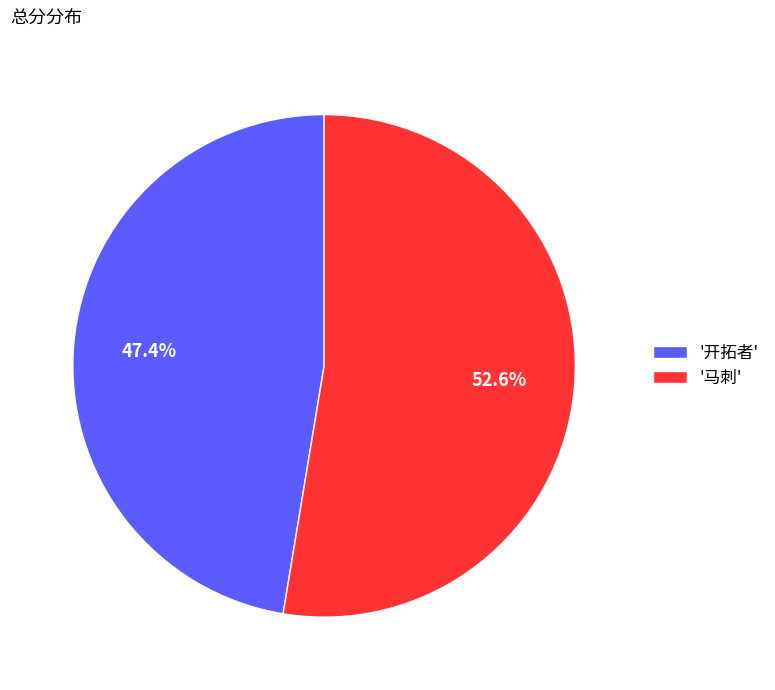

How much of the chart is everything except '开拓者'?

52.6%